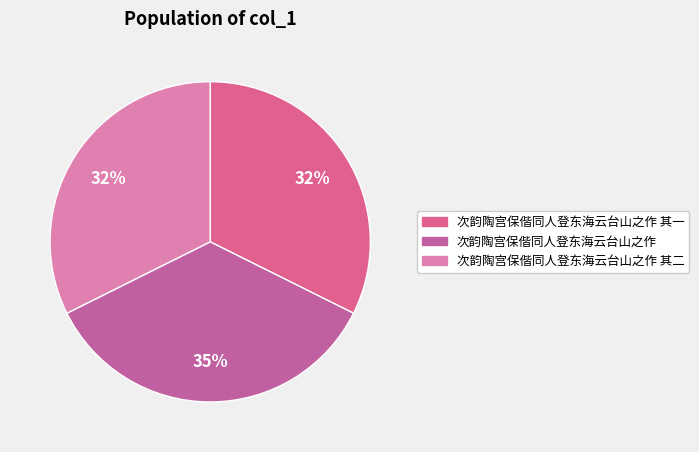

What is the change in value from 次韵陶宫保偕同人登东海云台山之作 to 次韵陶宫保偕同人登东海云台山之作 其二?

-67239